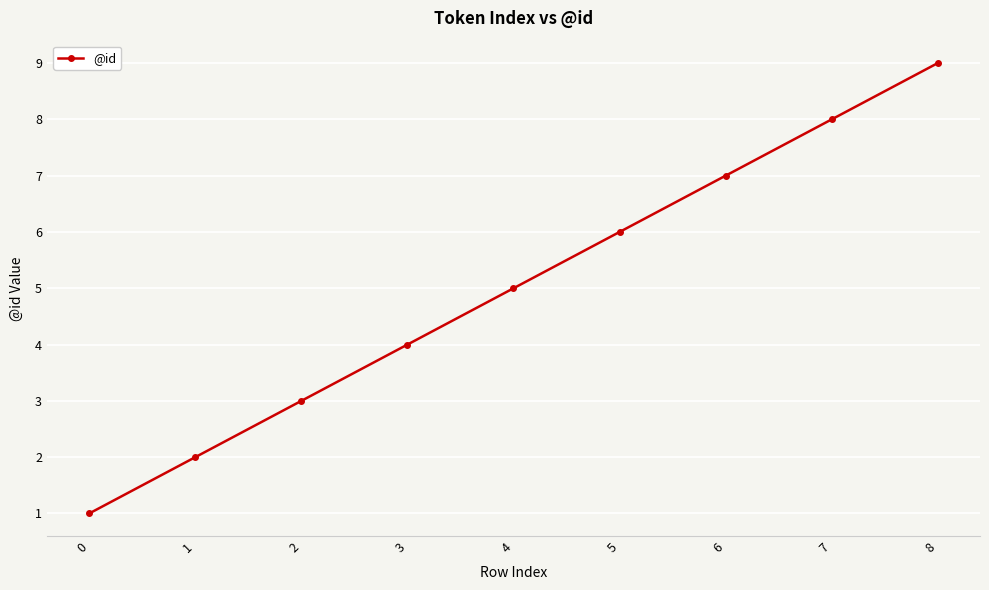

What is the minimum value shown in the chart?

1